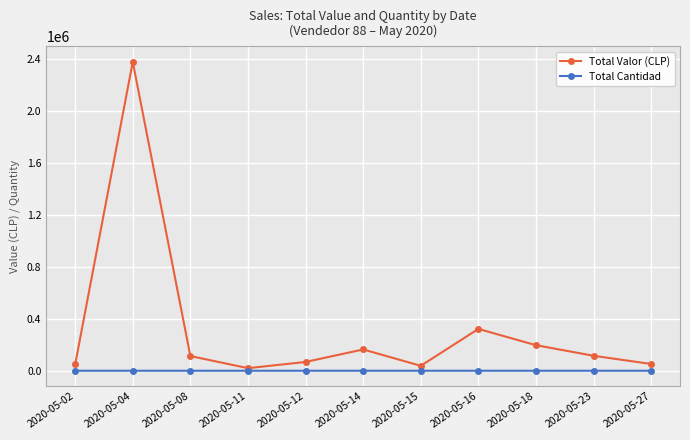

What is the value of the Total Cantidad point at the 10th from the left?

4